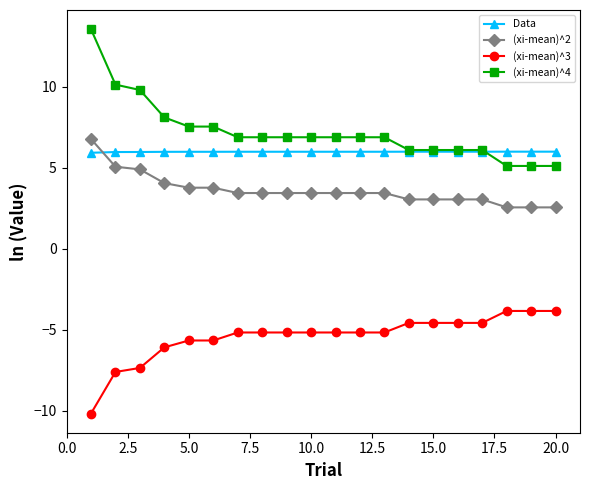

How many intersections are there between Data and (xi-mean)^2?

1